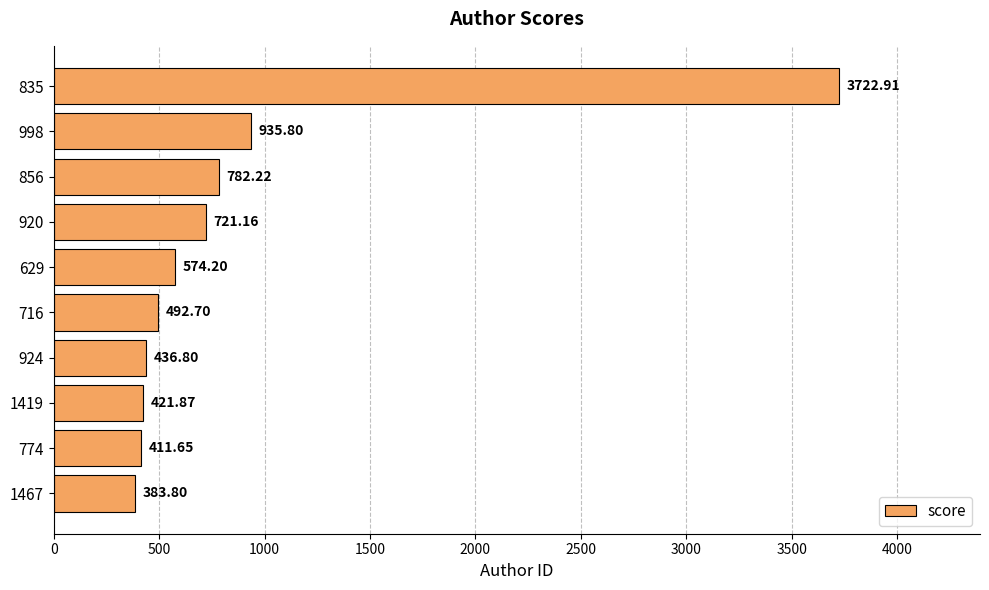

Approximately how many times larger is the value at 835 compared to 924?

8.5